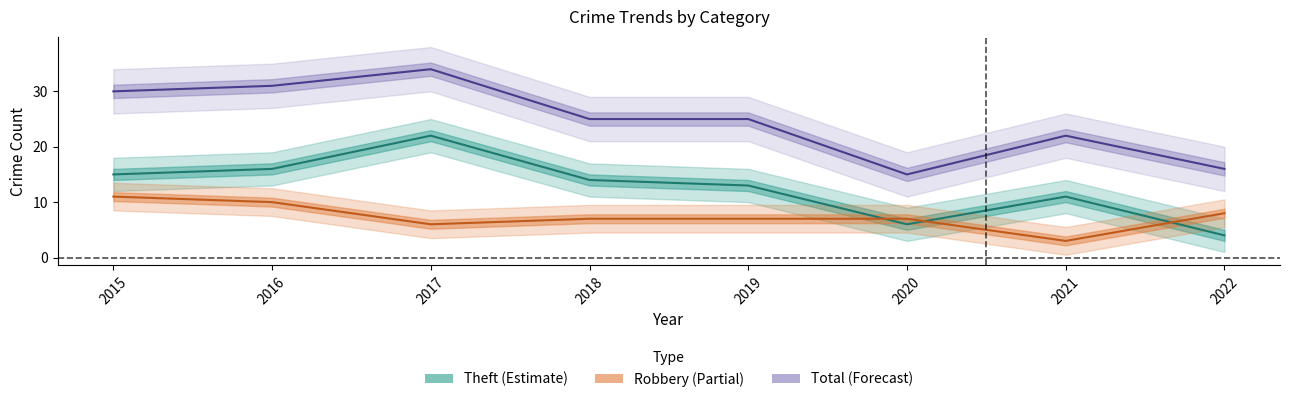

Reading left to right, list all the values displayed in this chart.

Robbery: 2015=11	2016=10	2017=6	2018=7	2019=7	2020=7	2021=3	2022=8
Theft: 2015=15	2016=16	2017=22	2018=14	2019=13	2020=6	2021=11	2022=4
Total: 2015=30	2016=31	2017=34	2018=25	2019=25	2020=15	2021=22	2022=16